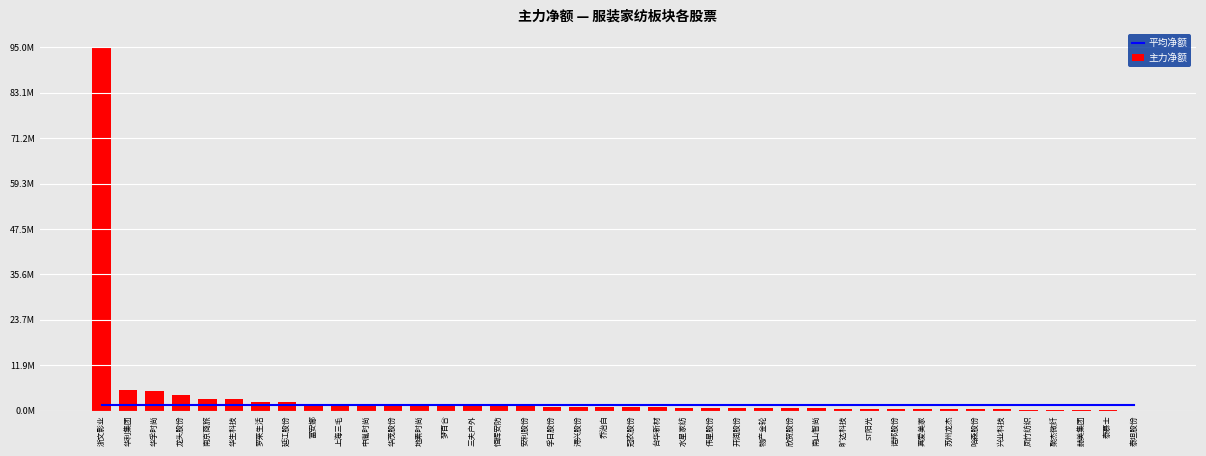

What is the maximum value shown in the chart?

94956995